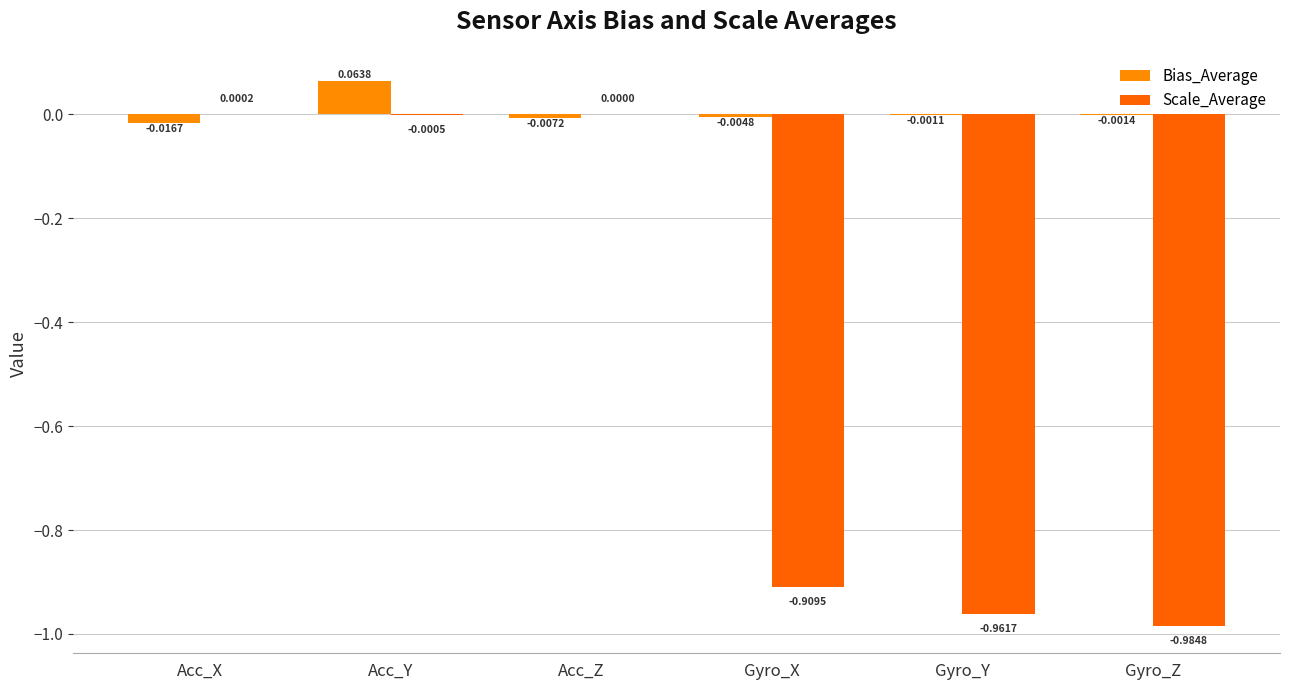

Between Acc_X and Acc_Y, which series saw the biggest shift?

Bias_Average